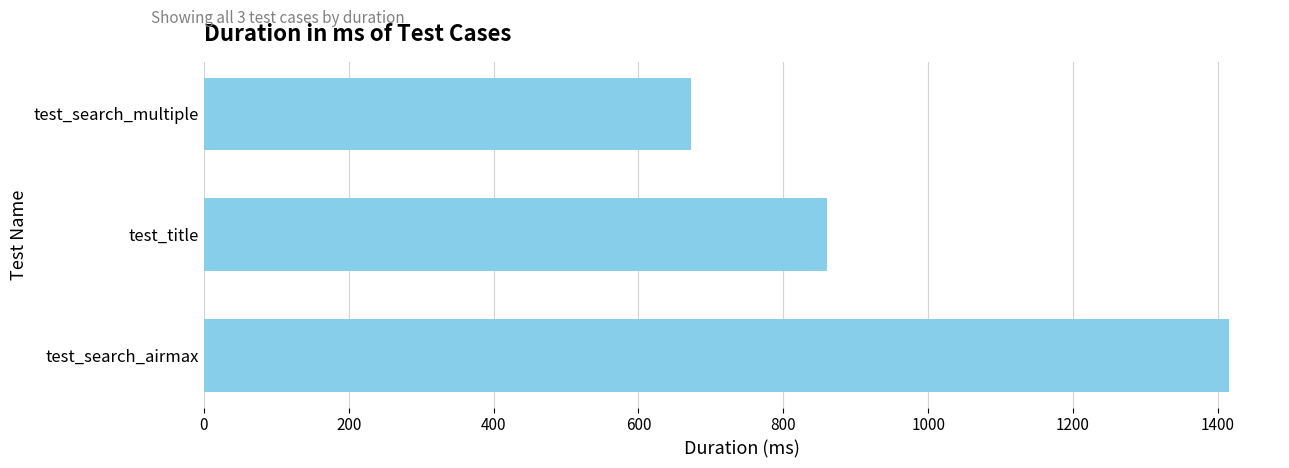

List the labels in order of value, largest first.

test_search_airmax, test_title, test_search_multiple